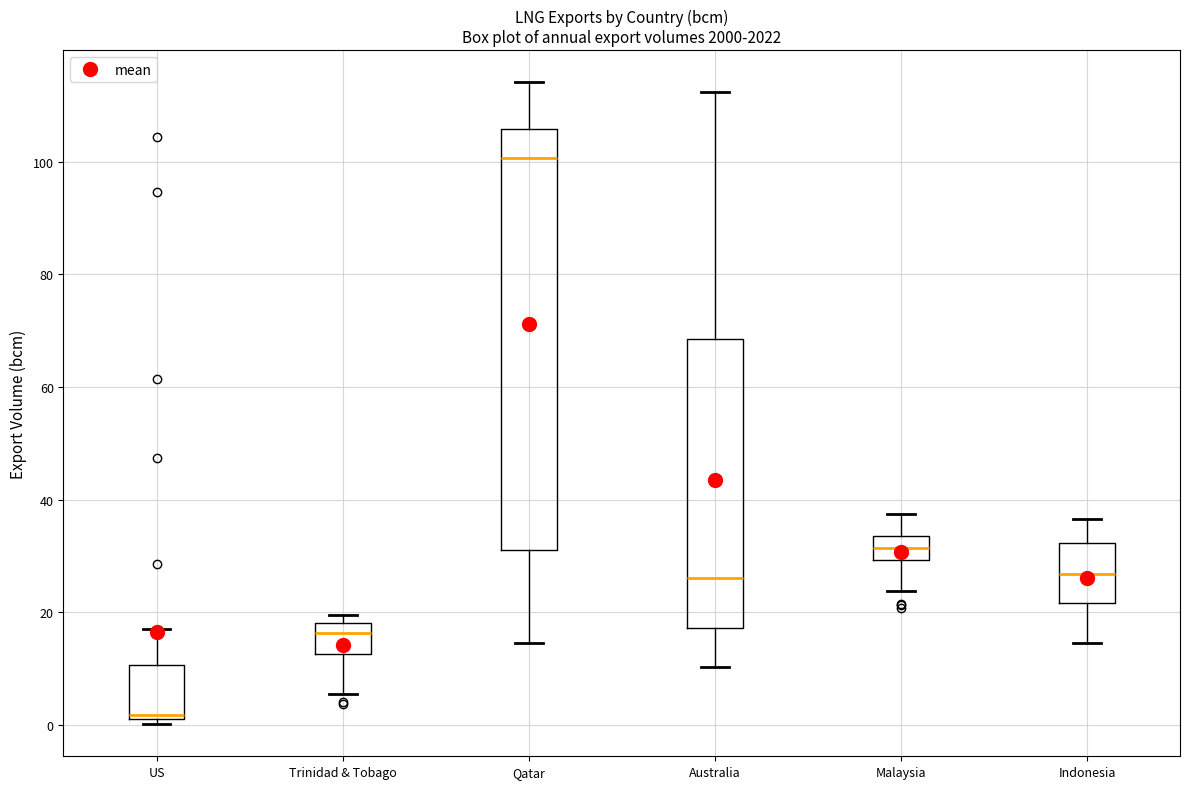

Where does the upper whisker of the box for Qatar end on the y-axis? The values are not printed on the chart, so give them approximately, as read against the axis.

114